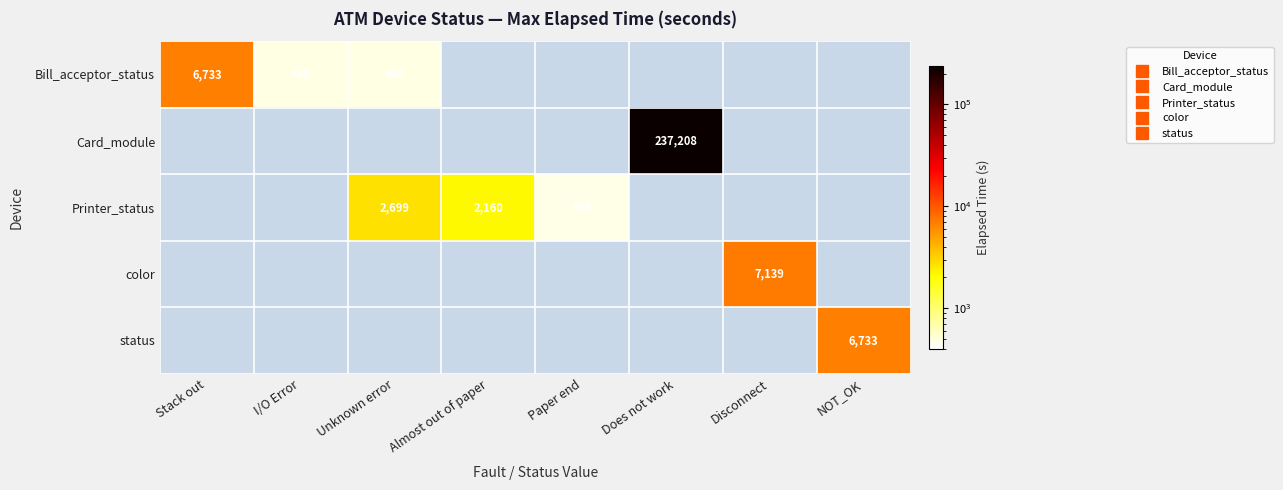

Is the value of status at Stack out greater than the value of Printer_status at Does not work?

No